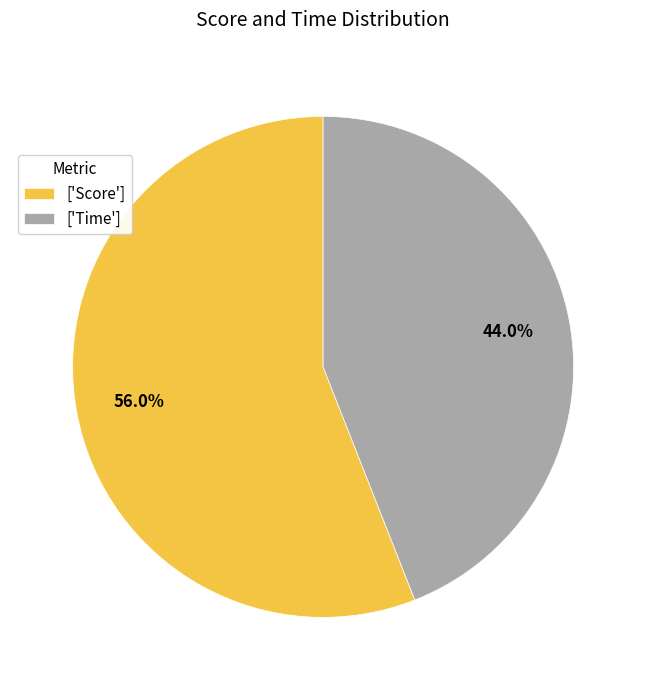

Which slice is the largest?

['Score']